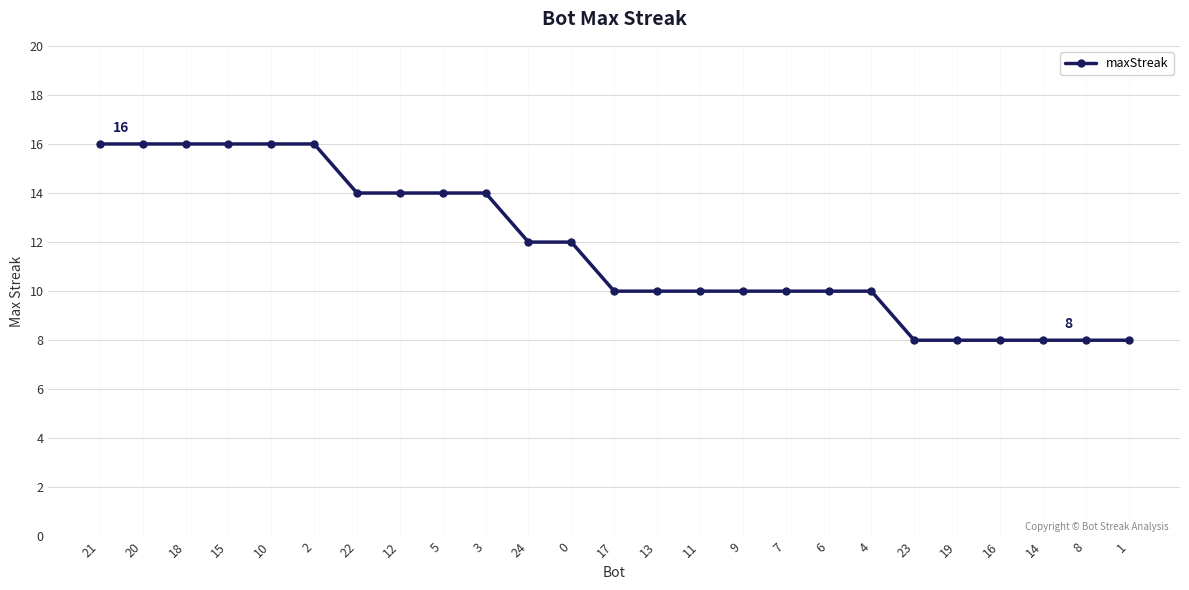

Read the value at 20.

16